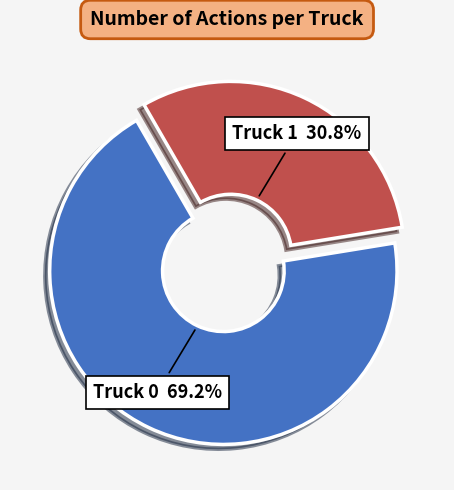

True or false: Truck 0 accounts for 69% of the total.

True